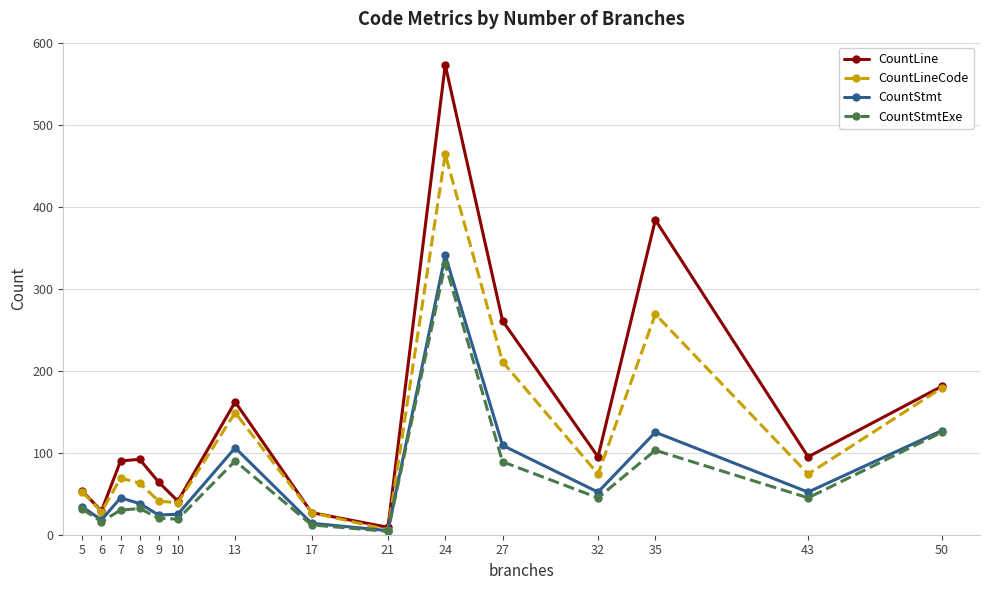

What are all the series names shown in the legend?

CountLine, CountLineCode, CountStmt, CountStmtExe